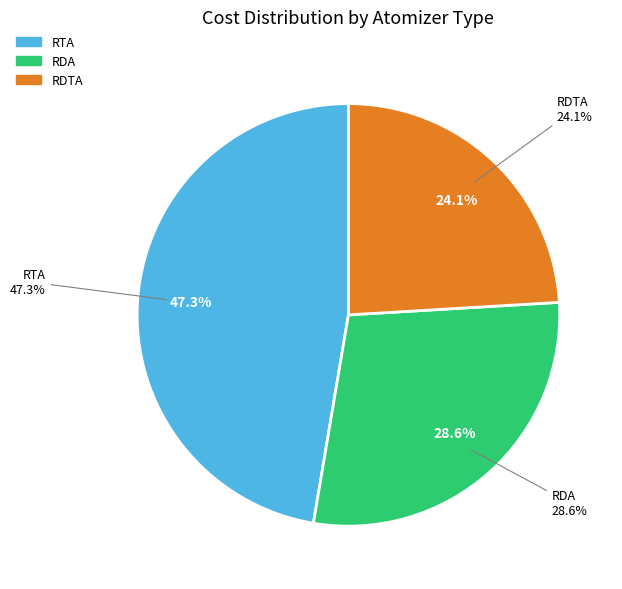

Does any single category account for the majority?

No